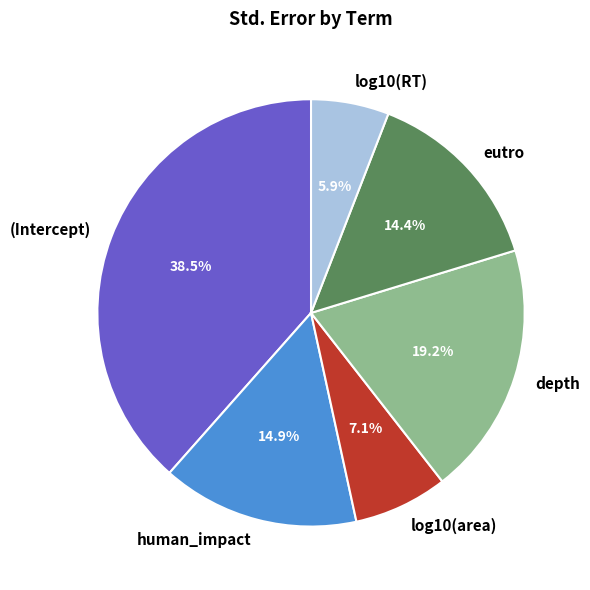

Which slice is the smallest?

log10(RT)